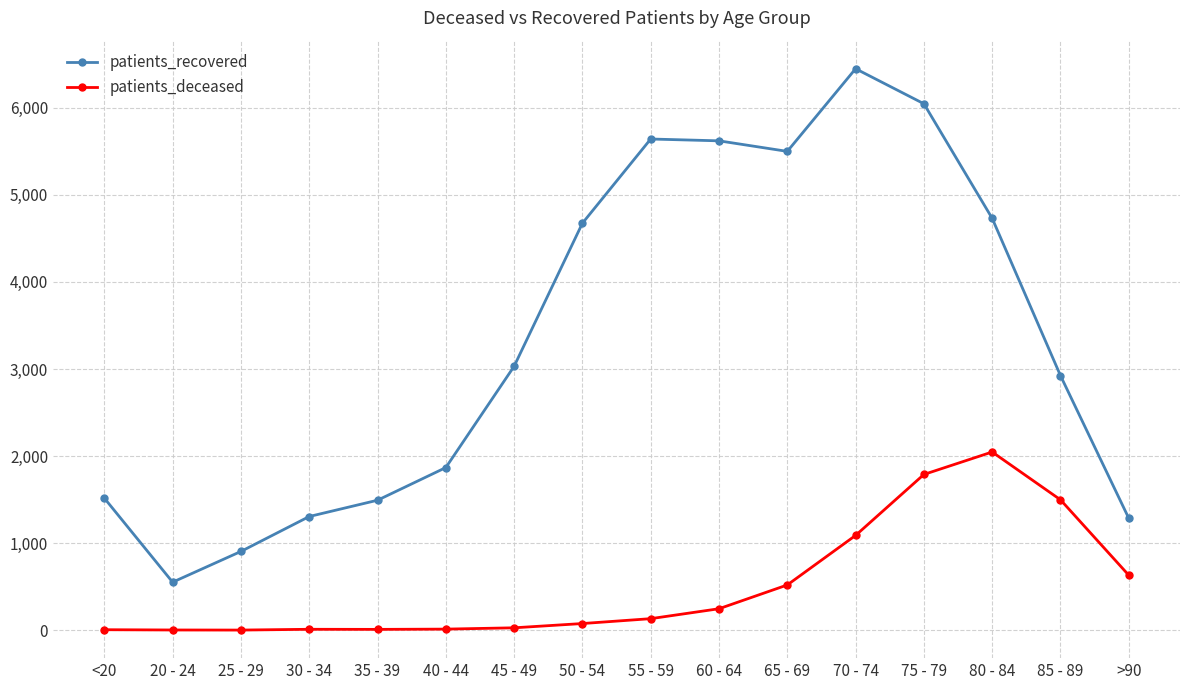

Which category has the highest value in the patients_recovered series?

70 - 74